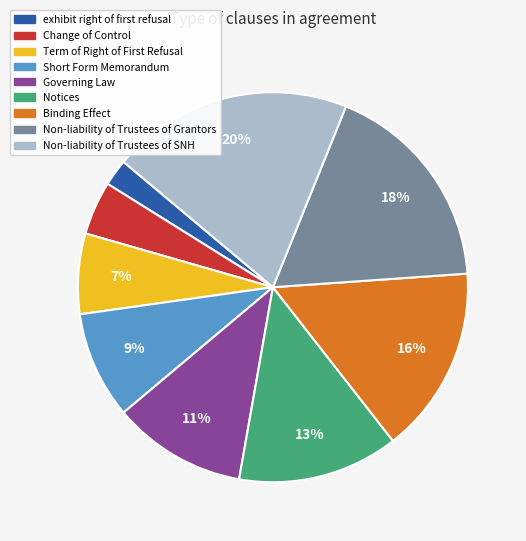

The Non-liability of Trustees of SNH slice represents 20% of the pie. True or false?

True